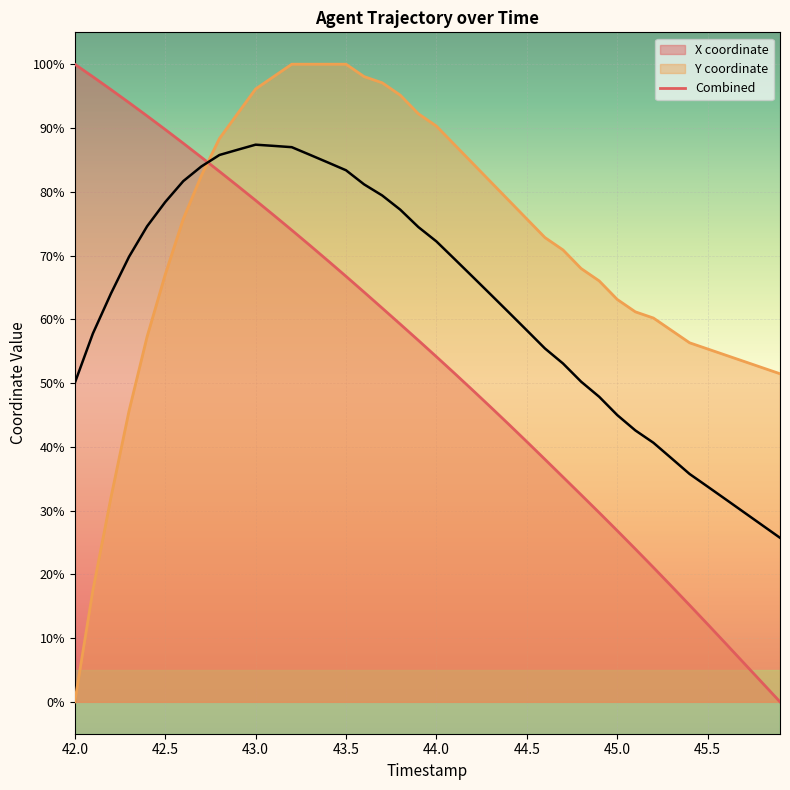

Reading left to right, list all the values displayed in this chart.

X: 100.0	98.0	96.0	94.0	91.9	89.8	87.6	85.4	83.2	80.9	78.6	76.3	74.0	71.6	69.2	66.7	64.3	61.7	59.2	56.7	54.1	51.5	48.9	46.2	43.5	40.8	38.0	35.3	32.5	29.7	26.8	24.0	21.1	18.1	15.2	12.2	9.1	6.1	3.0	0.0
Y: 0.0	17.5	32.0	45.6	57.3	67.0	75.7	82.5	88.3	92.2	96.1	98.1	100.0	100.0	100.0	100.0	98.1	97.1	95.1	92.2	90.3	87.4	84.5	81.6	78.6	75.7	72.8	70.9	68.0	66.0	63.1	61.2	60.2	58.3	56.3	55.3	54.4	53.4	52.4	51.5